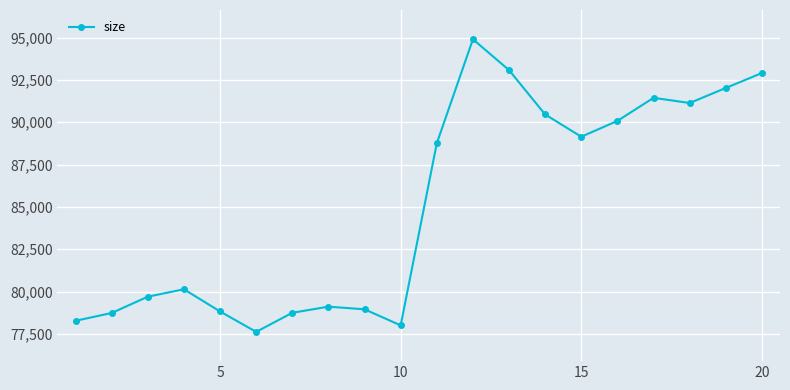

What is the value of the 13th point from the left?

93075